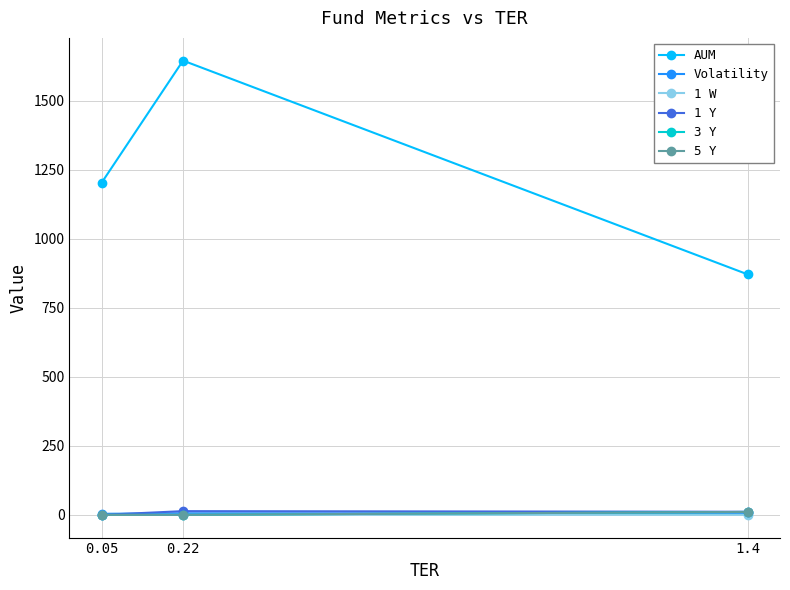

The value of AUM at 0.22 is 688.4. True or false?

False